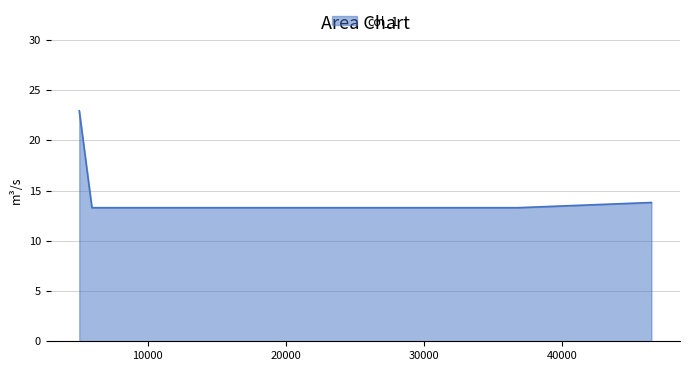

What is the sum of all values?

90.4